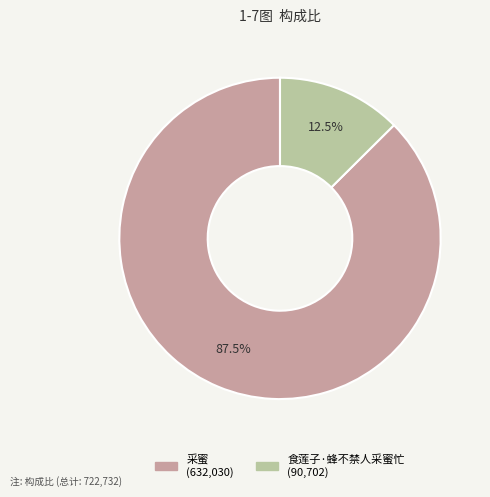

Between 食莲子·蜂不禁人采蜜忙 and 采蜜, which is larger?

采蜜